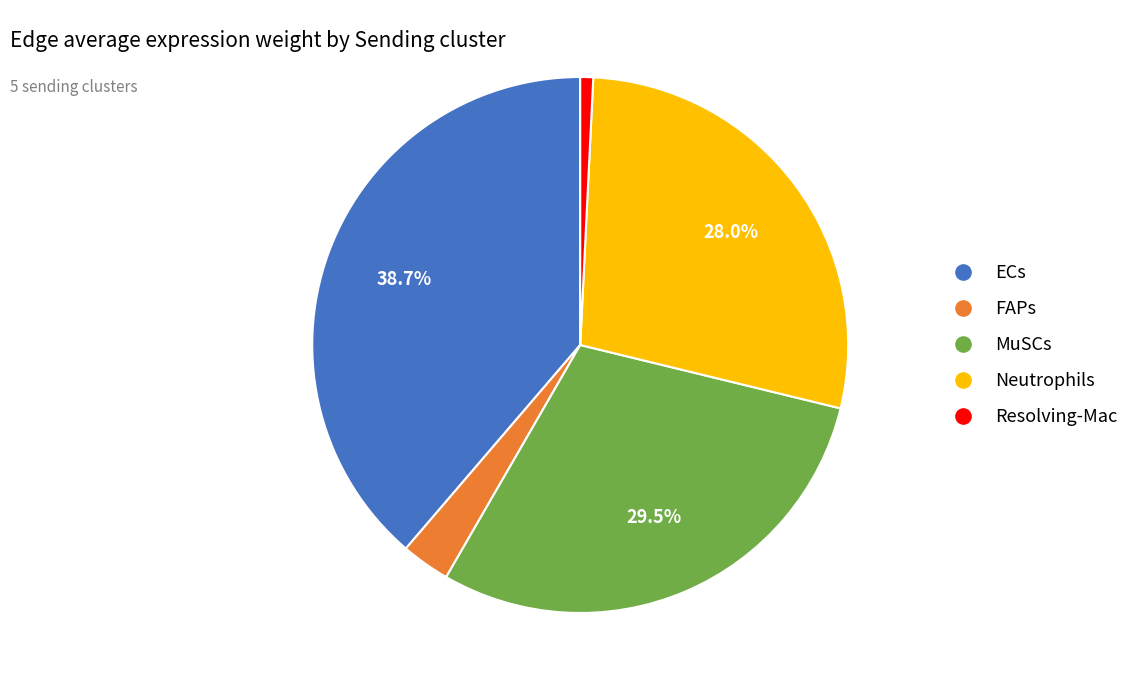

How many segments does this pie chart have?

5